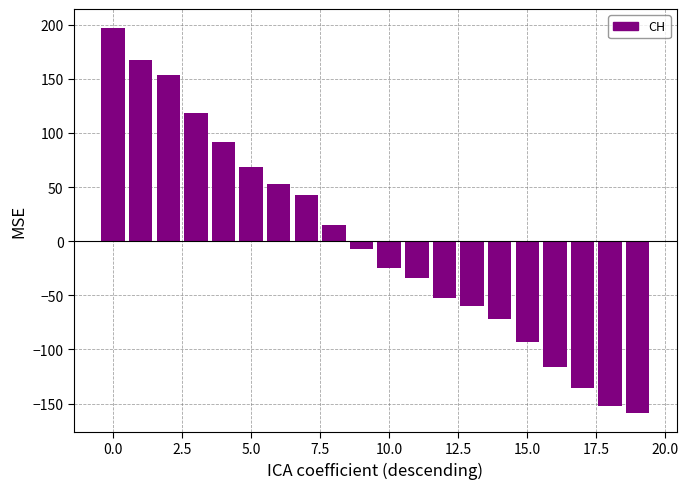

What is the value of the 13th bar from the left?

-52.3